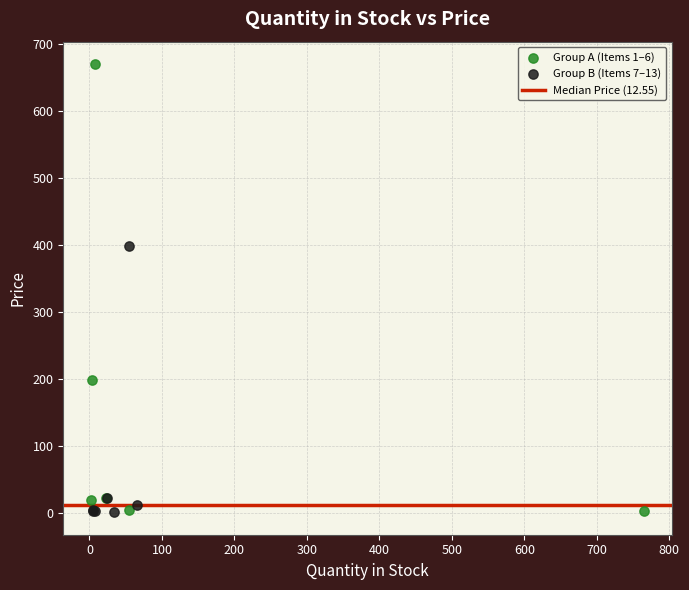

Which series contains the highest Y value?

Group A (Items 1–6)